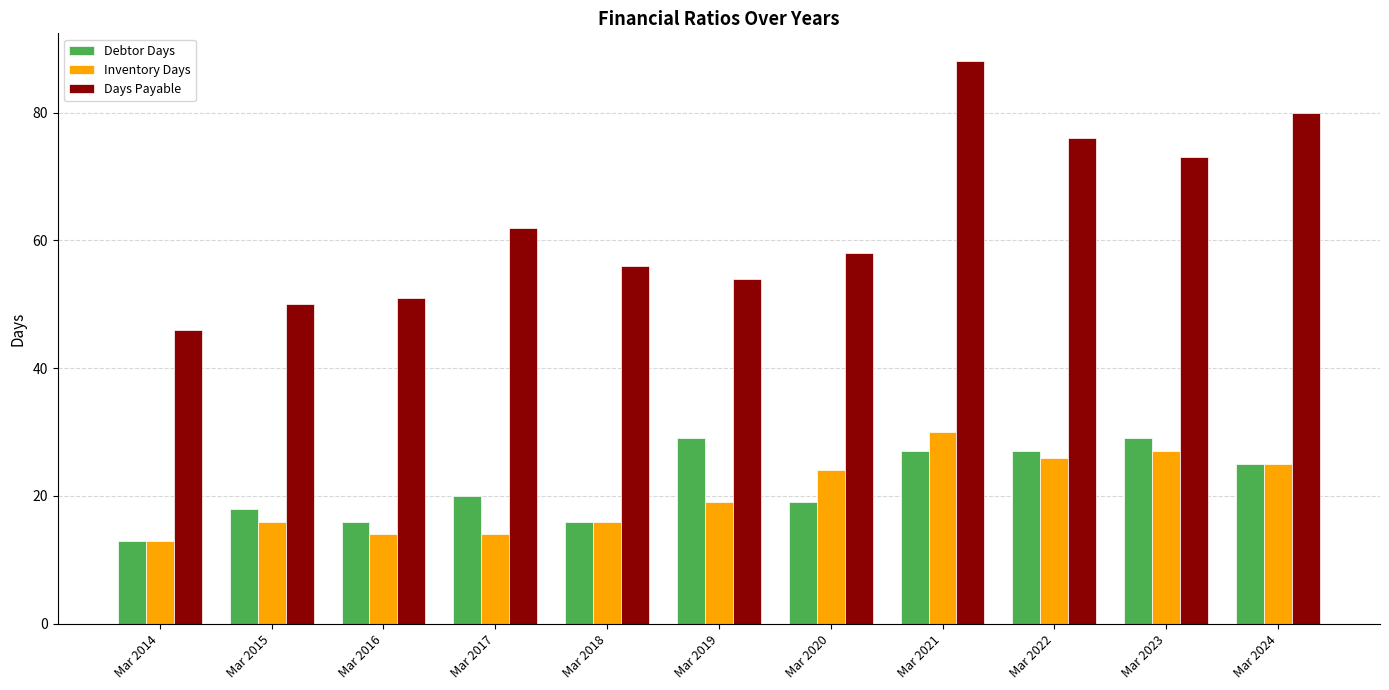

What is the difference between the maximum and minimum values in the Inventory Days series?

17